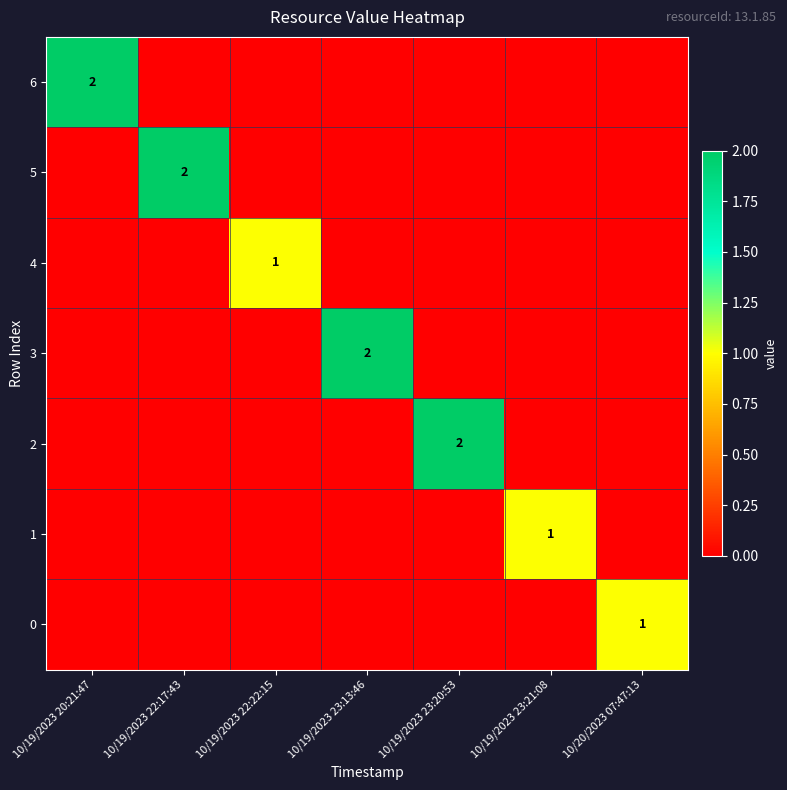

The 0 series shows 1 at 10/20/2023 07:47:13. True or false?

True